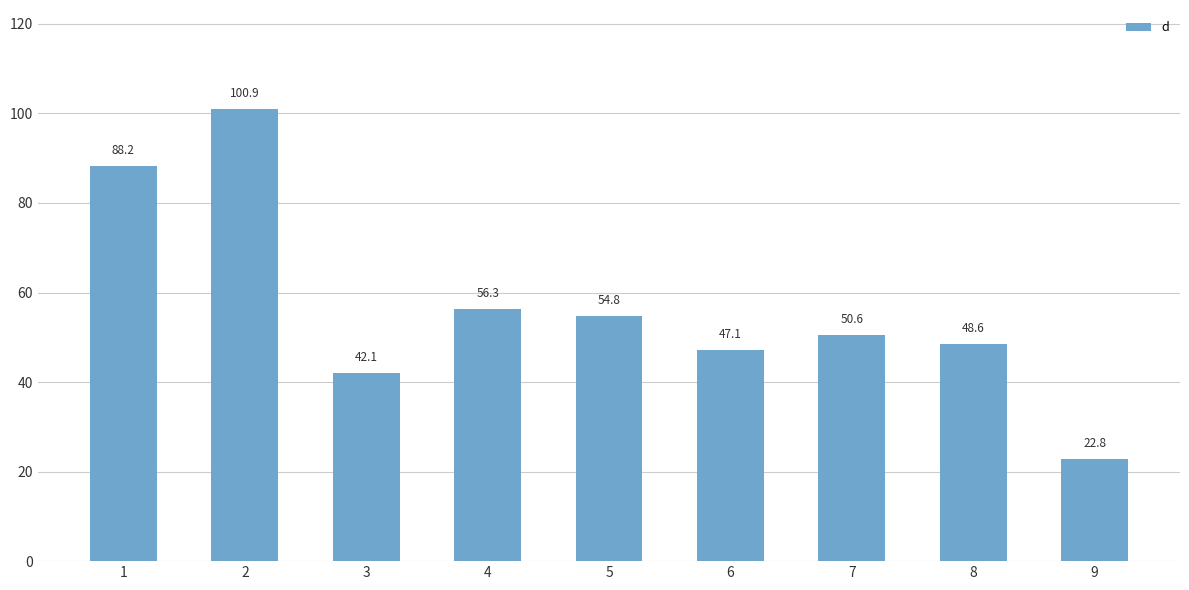

Reading left to right, transcribe all the data shown in this chart.

1=88.2	2=100.9	3=42.1	4=56.3	5=54.8	6=47.1	7=50.6	8=48.6	9=22.8